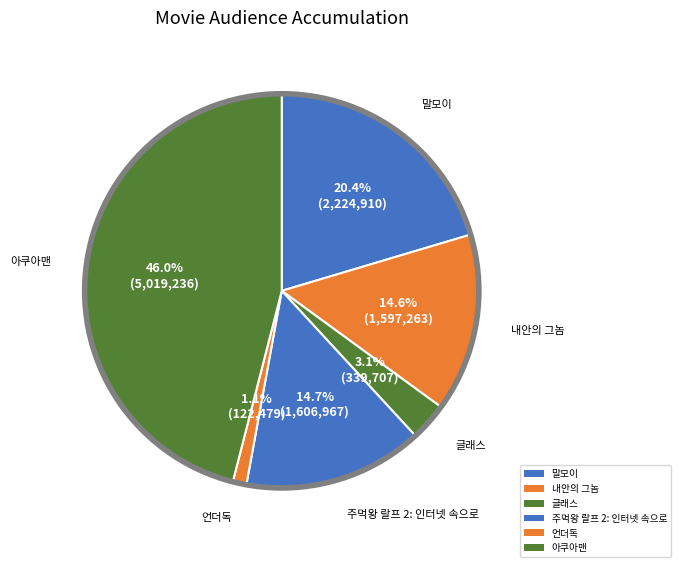

How many segments does this pie chart have?

6